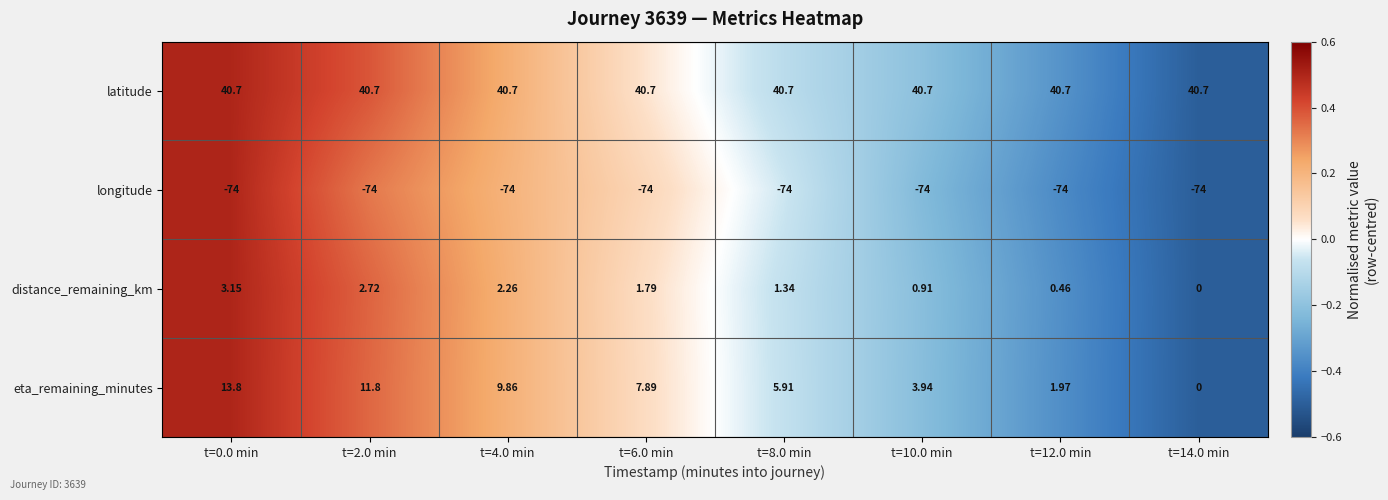

Rank the series by their maximum value, from lowest to highest.

longitude, distance_remaining_km, eta_remaining_minutes, latitude